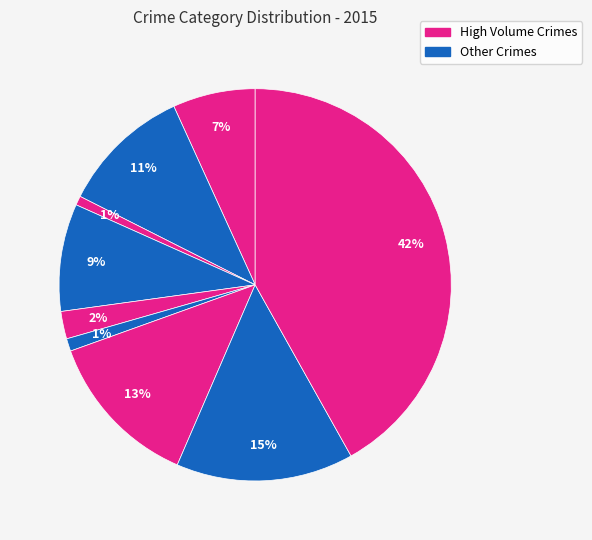

How many slices are in this pie chart?

9